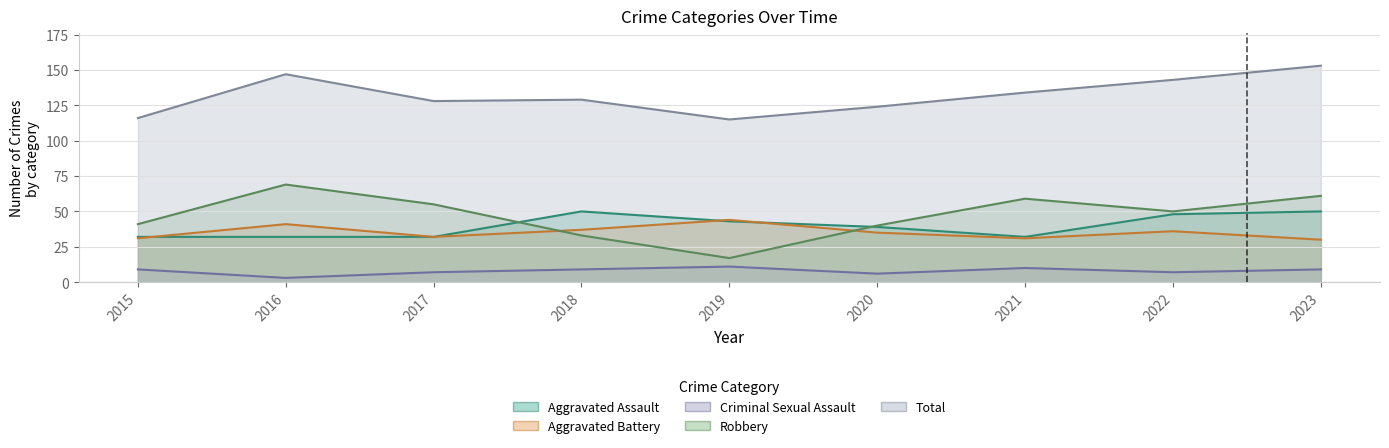

The value of Aggravated Assault at 2017 is 21. True or false?

False